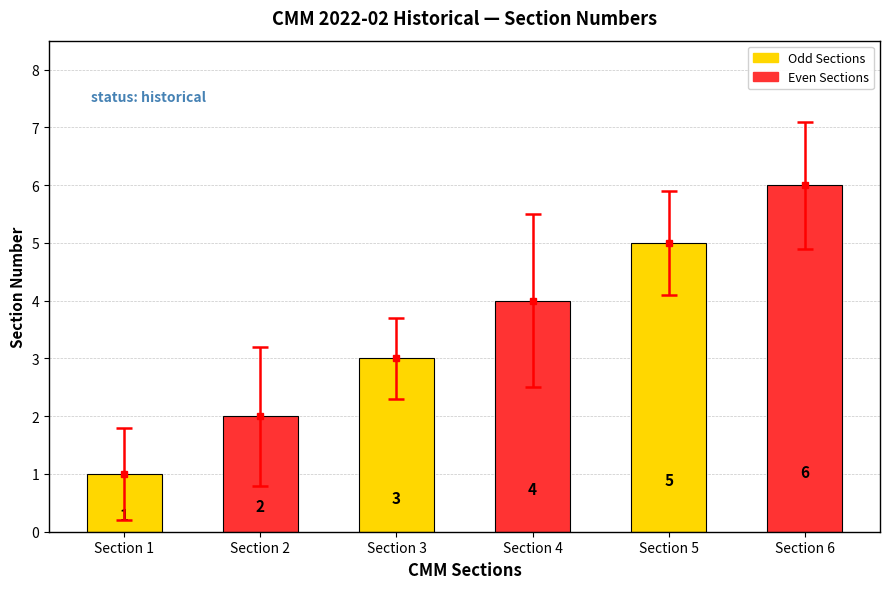

Reading right to left, transcribe all the data shown in this chart.

Section 6=6	Section 5=5	Section 4=4	Section 3=3	Section 2=2	Section 1=1